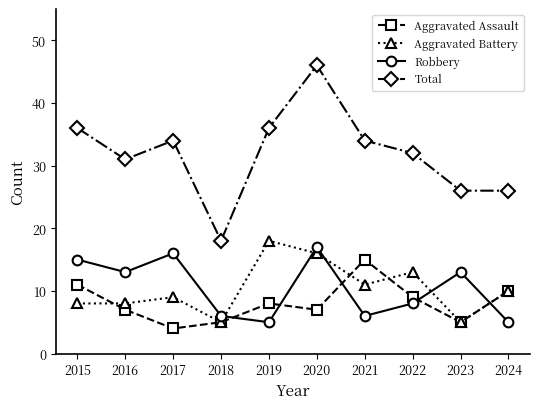

Which category has the highest value across all series?

2020